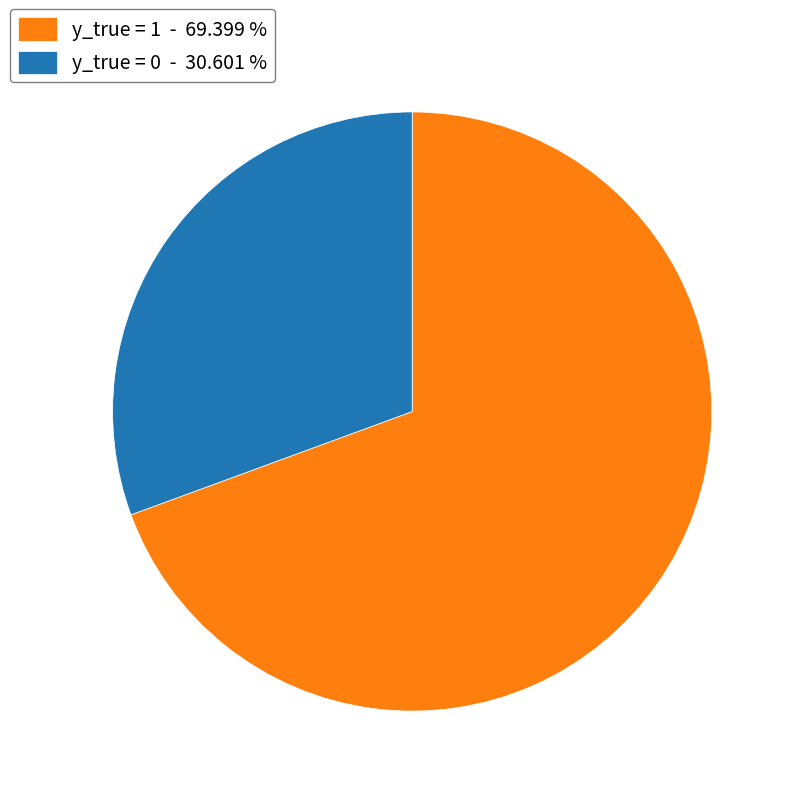

How many segments does this pie chart have?

2